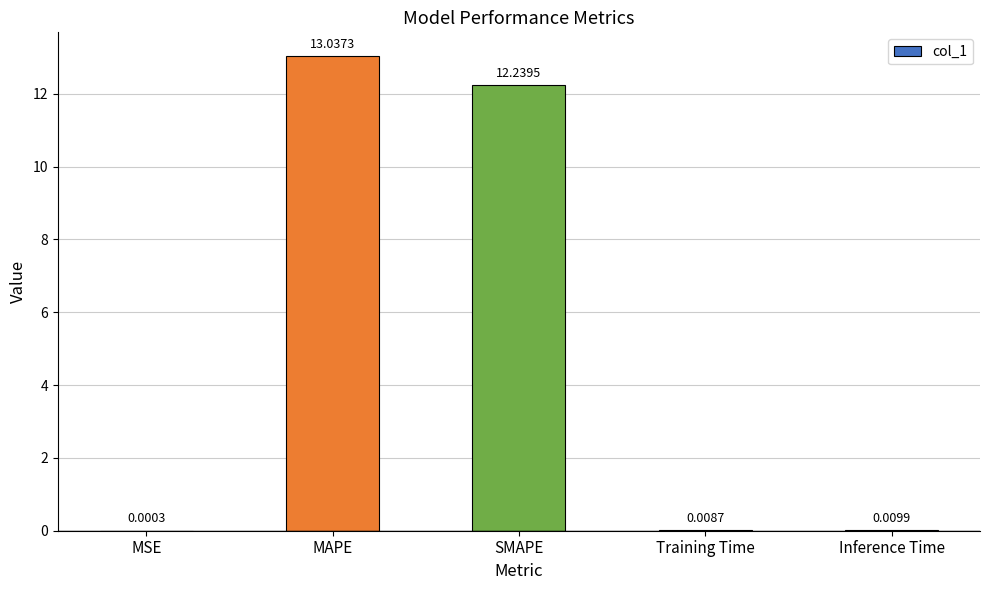

How many series are shown in this chart?

1